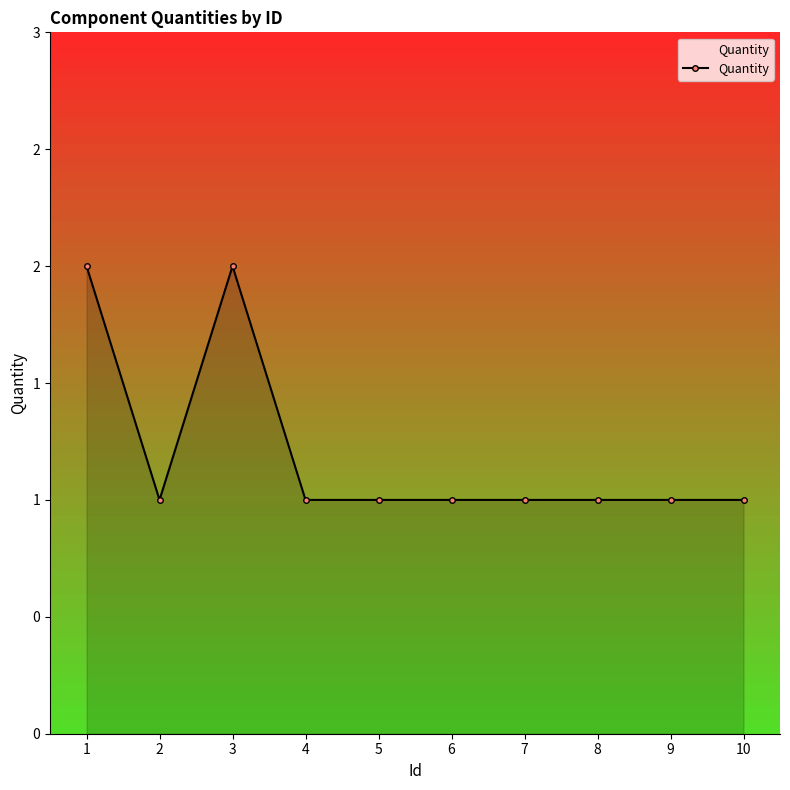

What is the smallest value displayed?

1